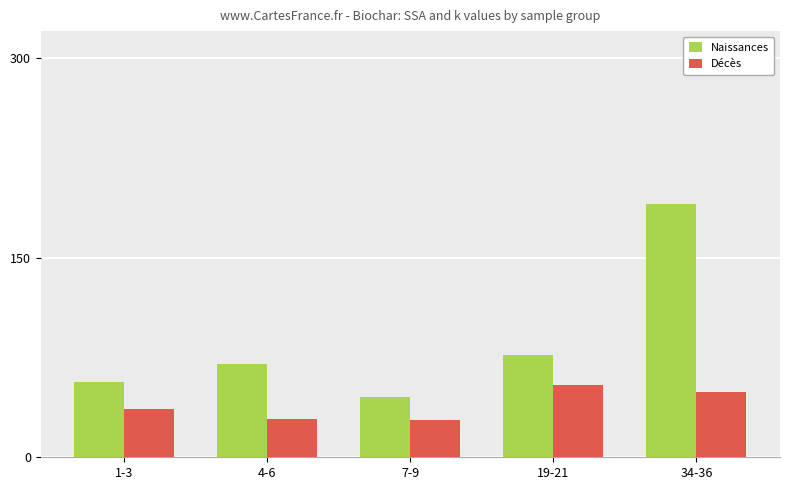

The Naissances series shows 261.4 at 34-36. True or false?

False